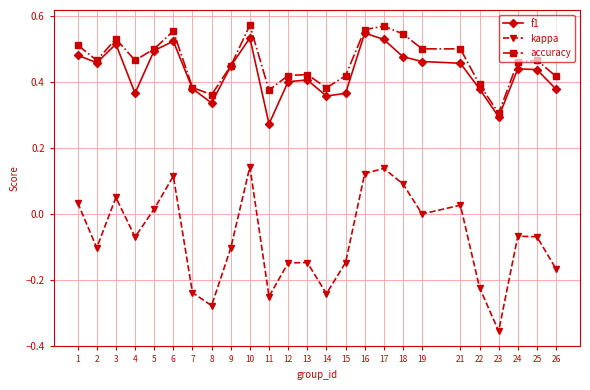

The value of kappa at 1 is 0.0. True or false?

True